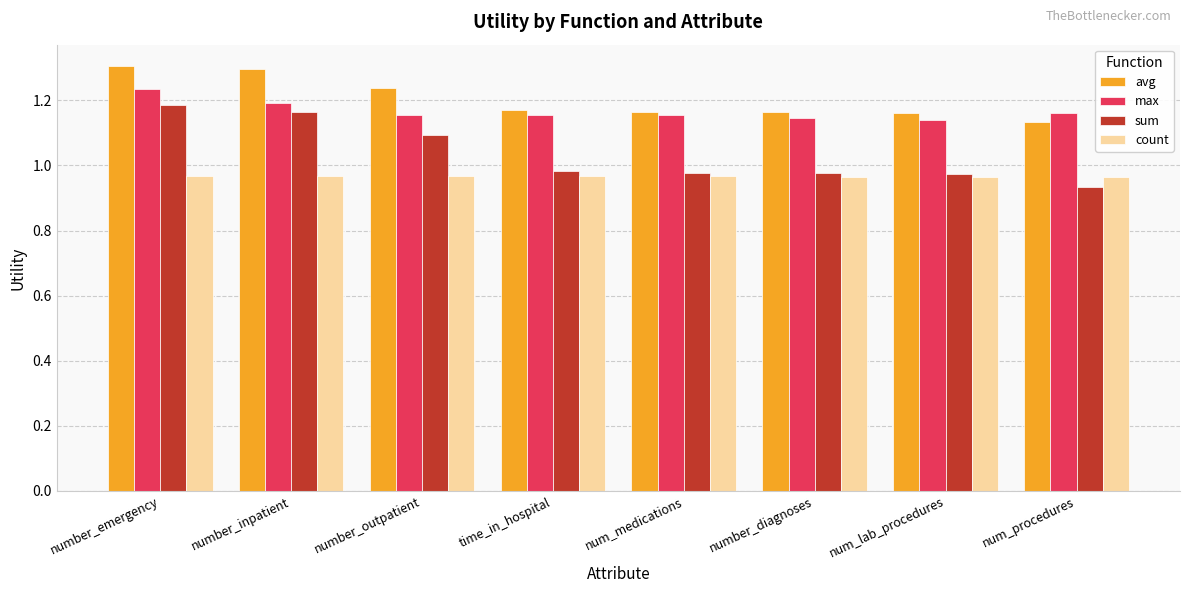

What is the difference between the maximum and minimum values in the max series?

0.1